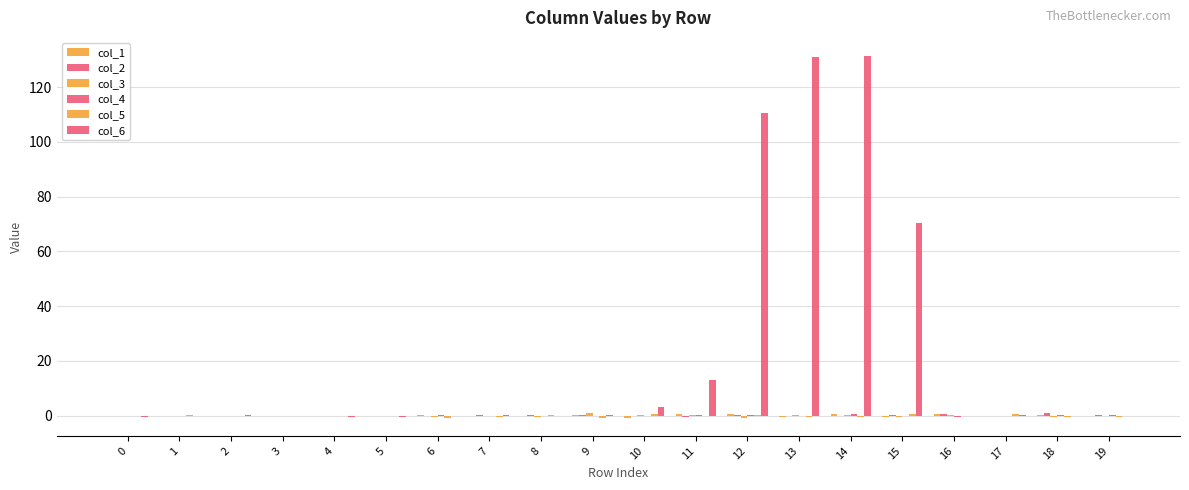

Are the bars horizontal?

No